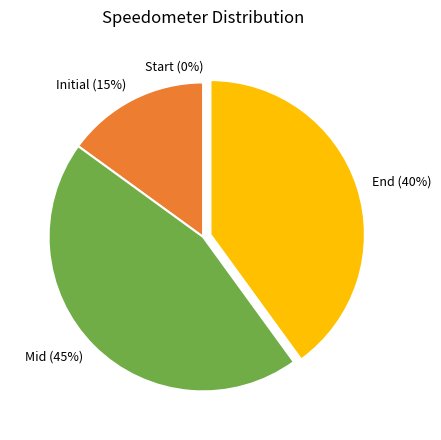

Count the number of slices in the pie.

4